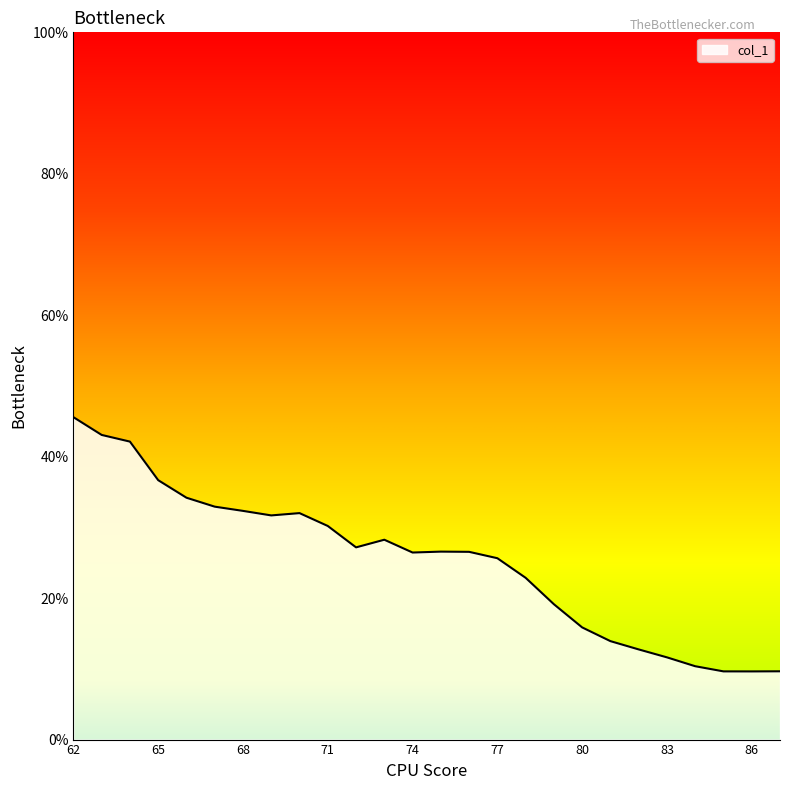

What is the greatest value displayed?

45.6